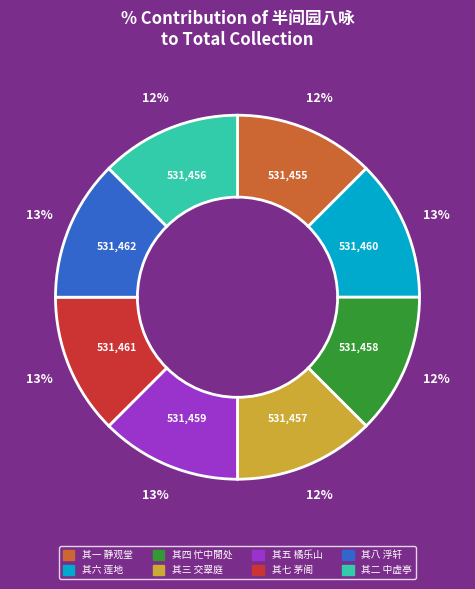

To the nearest percent, what percentage of the pie is 其五 橘乐山?

13%